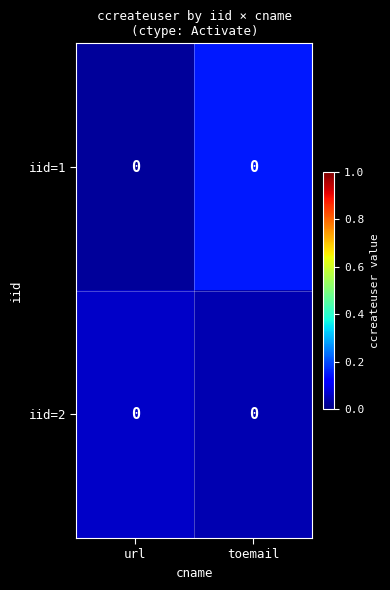

How many distinct data groups are displayed?

2